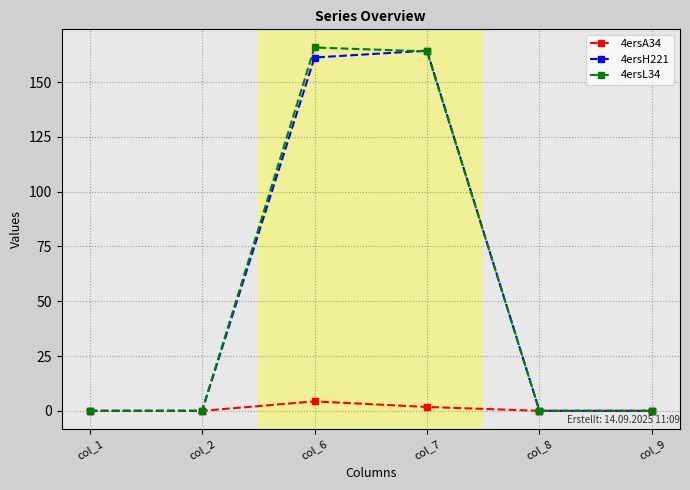

What is the difference between the 4ersL34 values at col_9 and col_6?

165.8